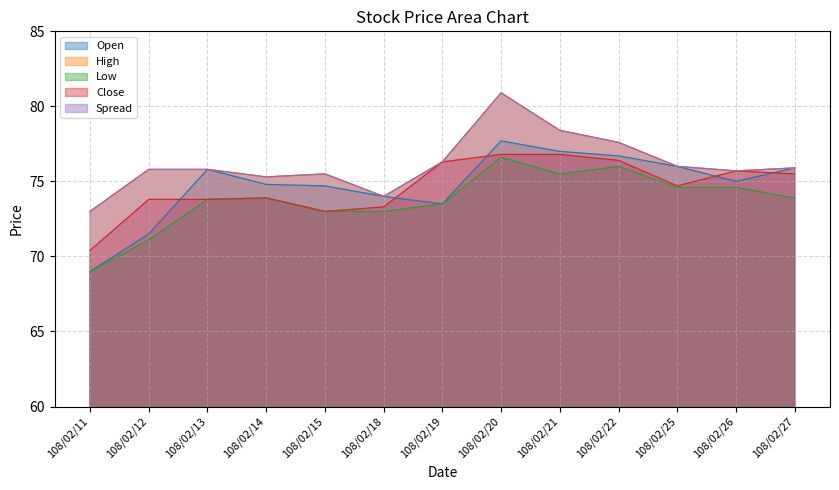

What is the sum of the Close values at 108/02/27 and 108/02/19?

151.8